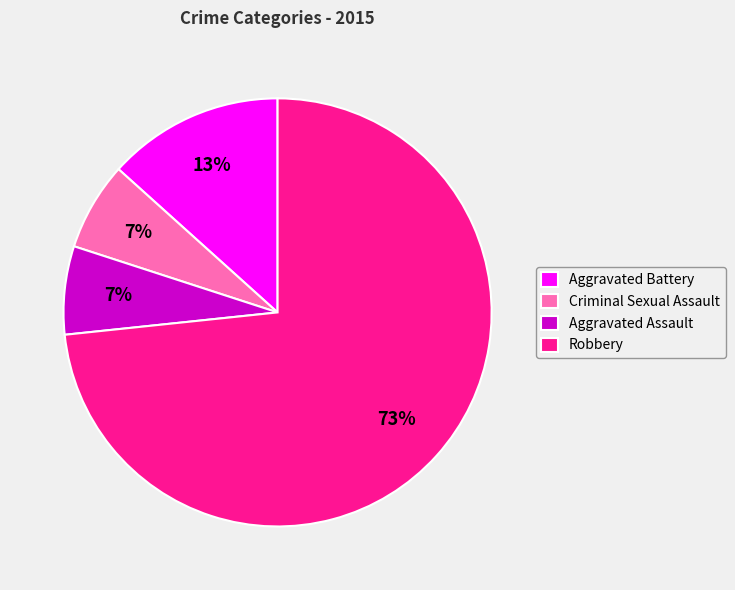

What percentage is the Aggravated Assault slice, to the nearest percent?

7%